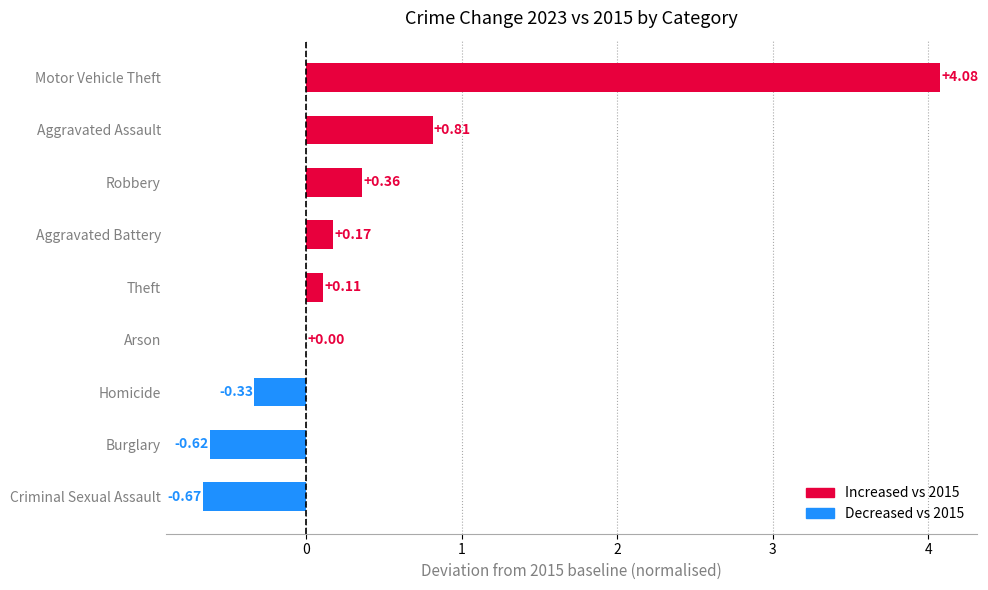

What is the sum of the values at Criminal Sexual Assault and Homicide?

-1.0